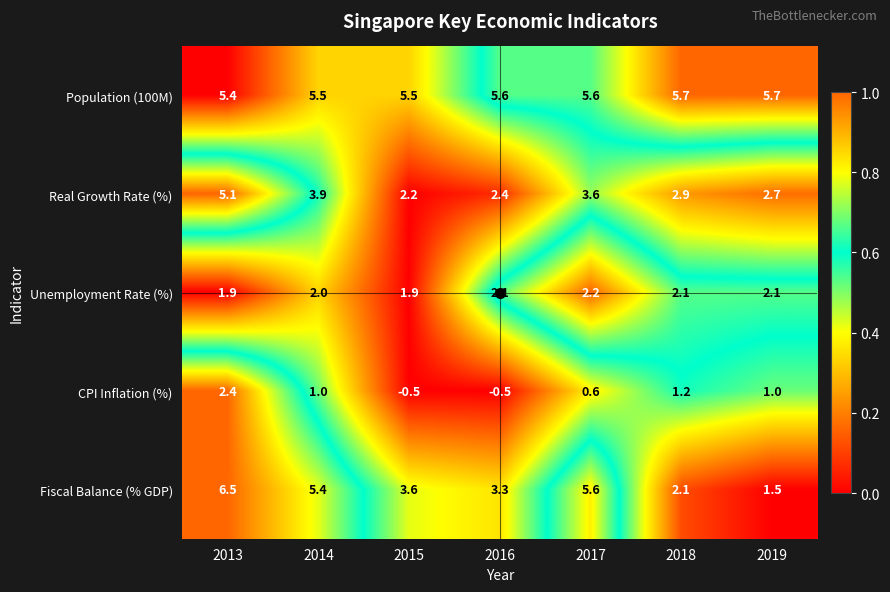

Is it true that Fiscal Balance (% GDP) equals 5.1 at 2015?

False